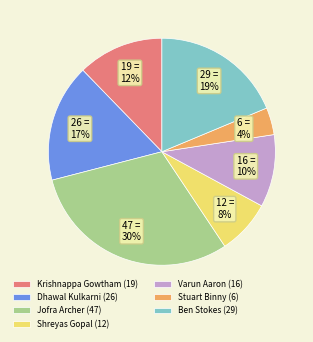

Which category has the smallest portion of the pie?

Stuart Binny